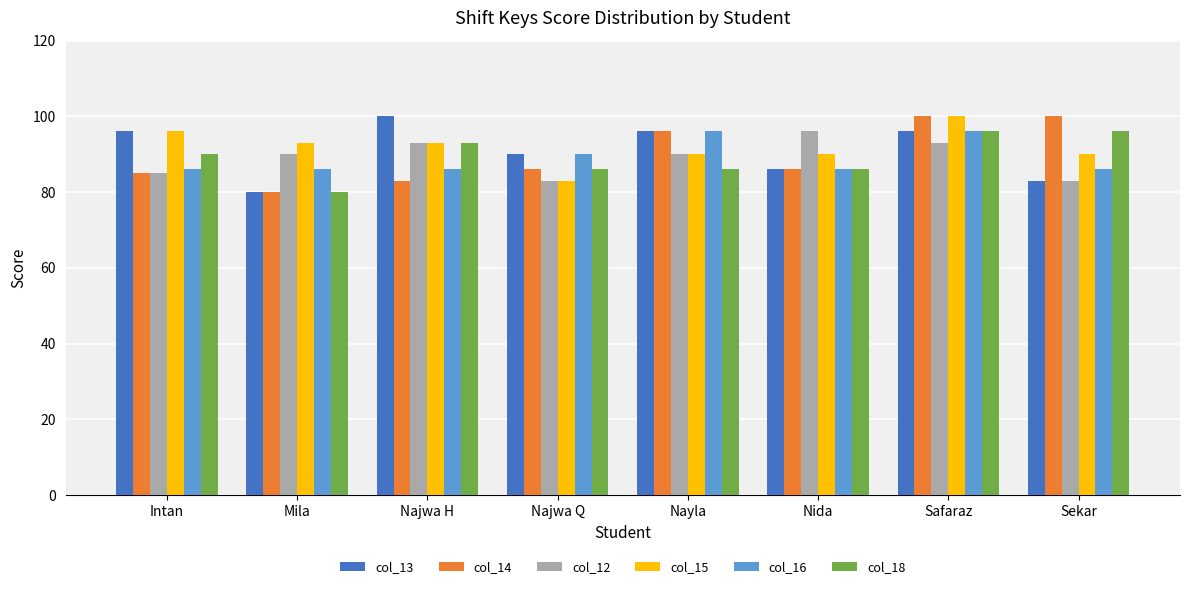

At which category is the sum across all series the highest?

Safaraz